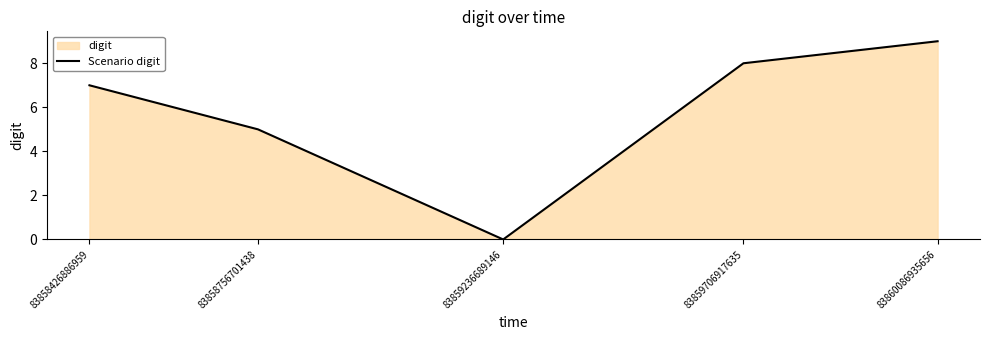

What is the change in value from 83858756701438 to 83860086935656?

+4